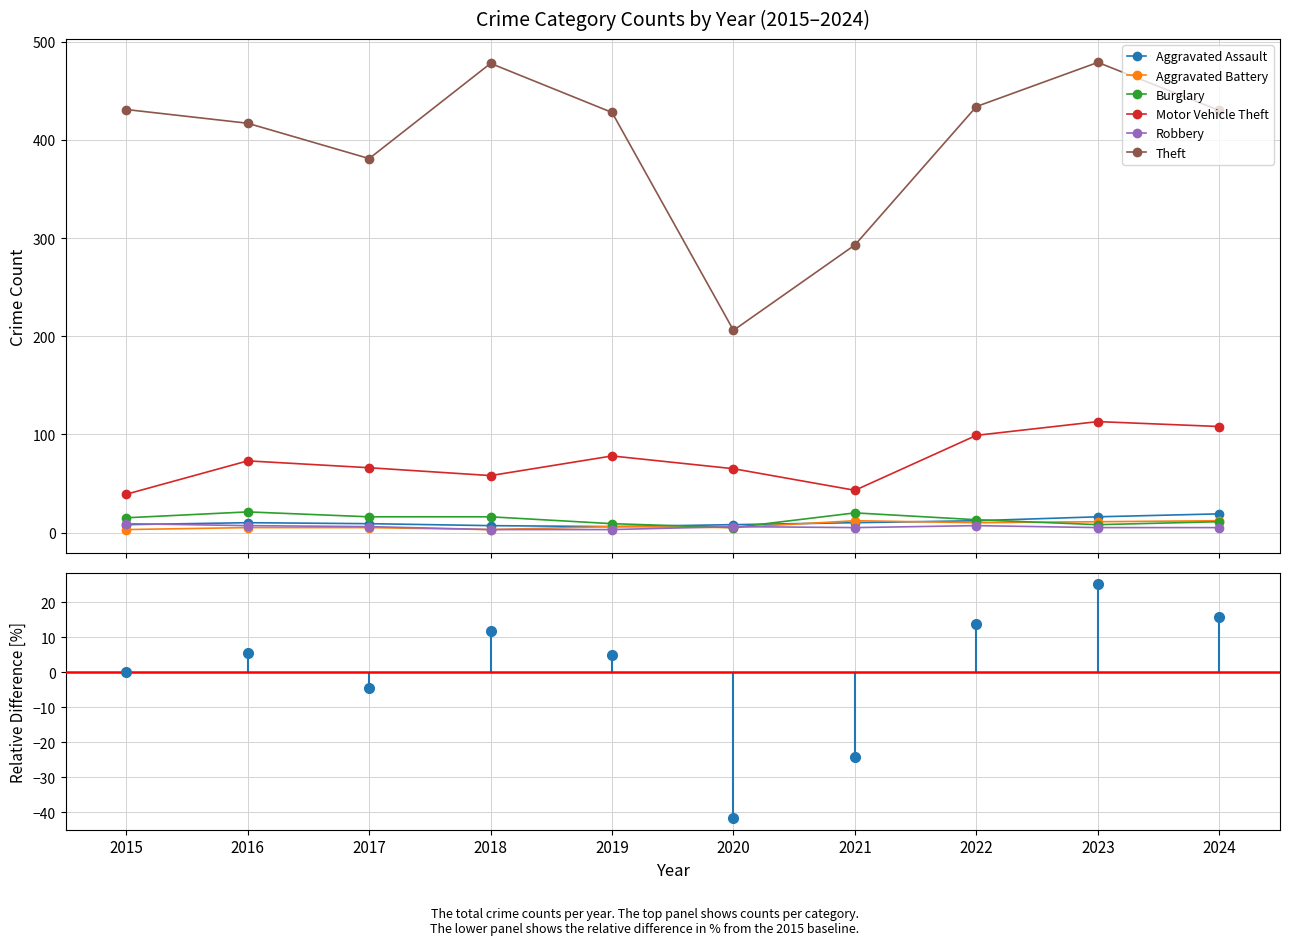

At which category is the sum across all series the highest?

2023